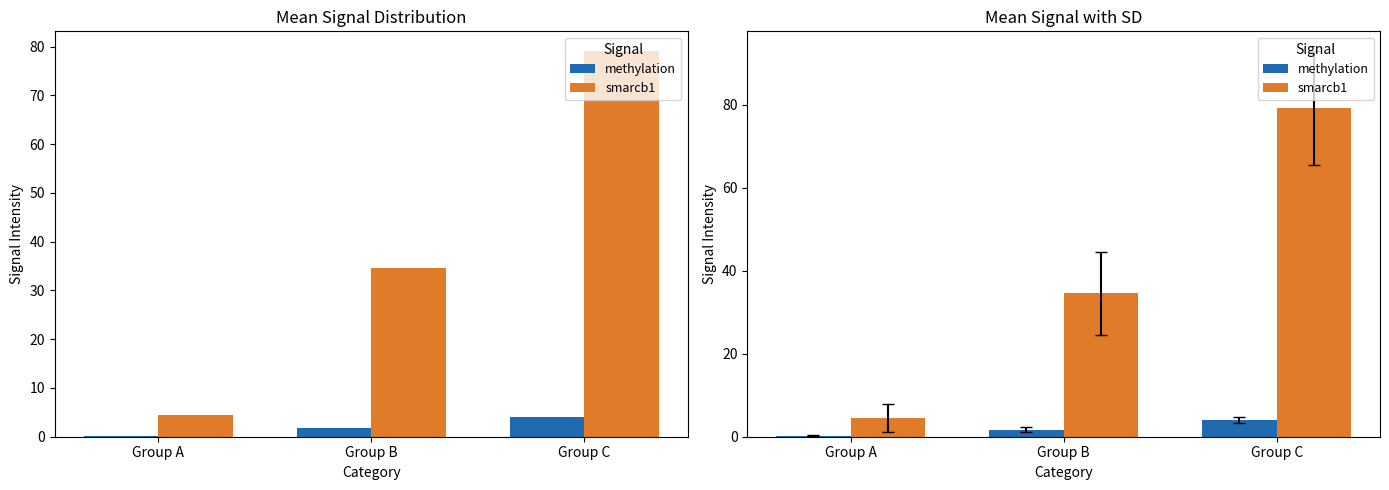

Which series has the largest total across all categories?

smarcb1